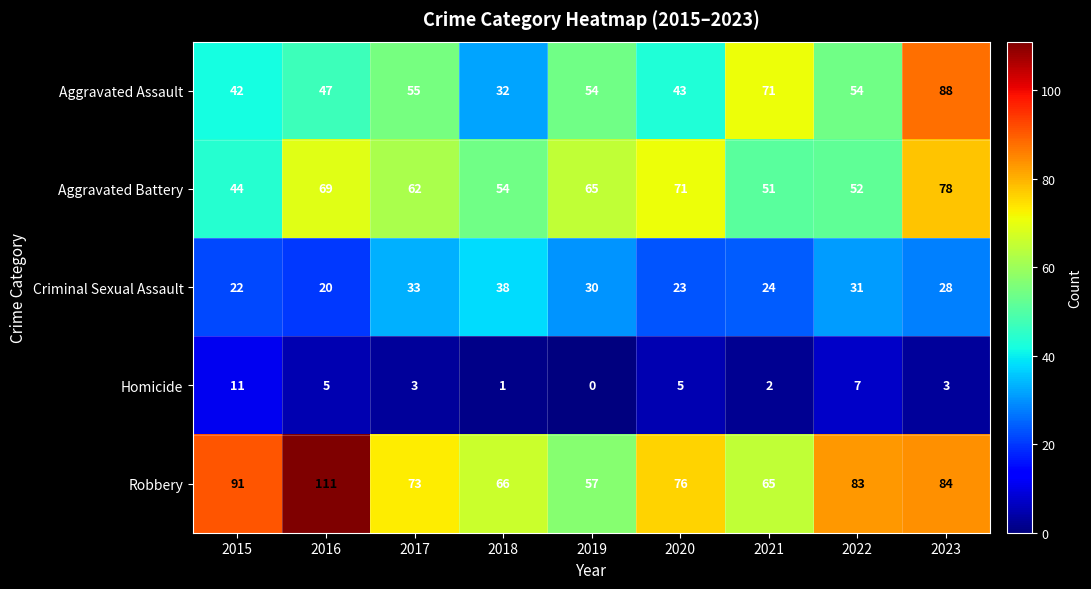

What is the difference between the second highest and second lowest values in the Homicide series?

6